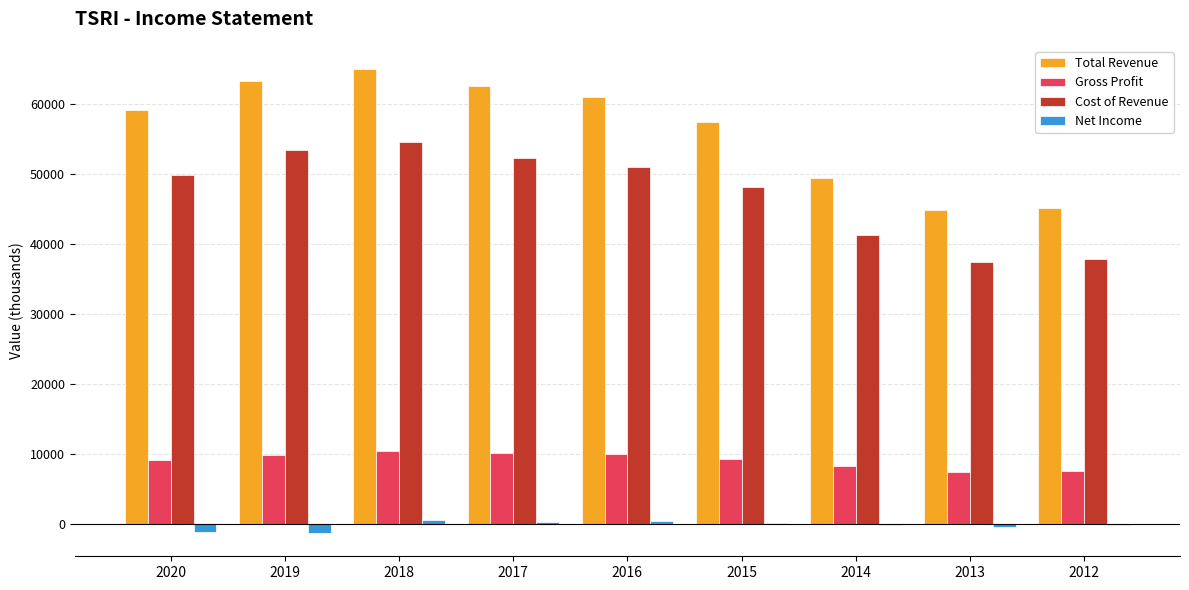

What is the greatest value displayed?

65000